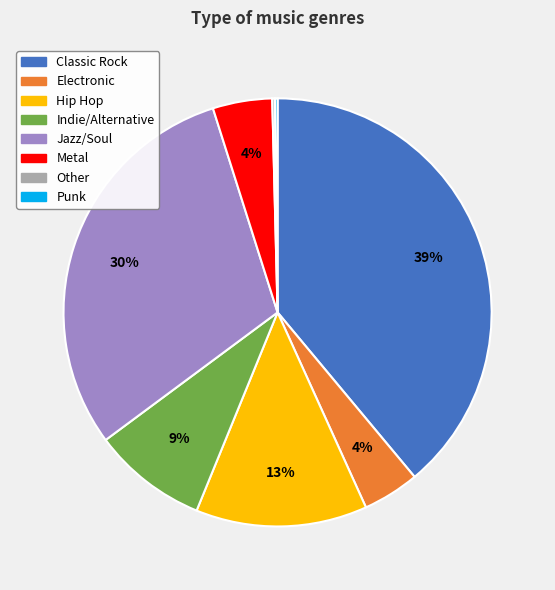

To the nearest percent, what is the difference between the largest and smallest slice percentages?

39%